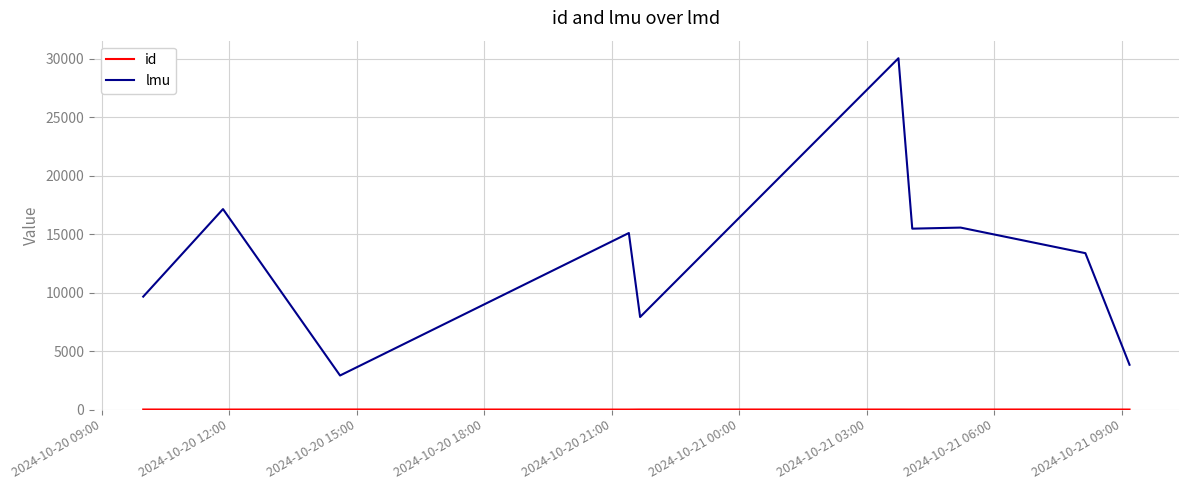

True or false: lmu has more than 0 interior local peaks.

True